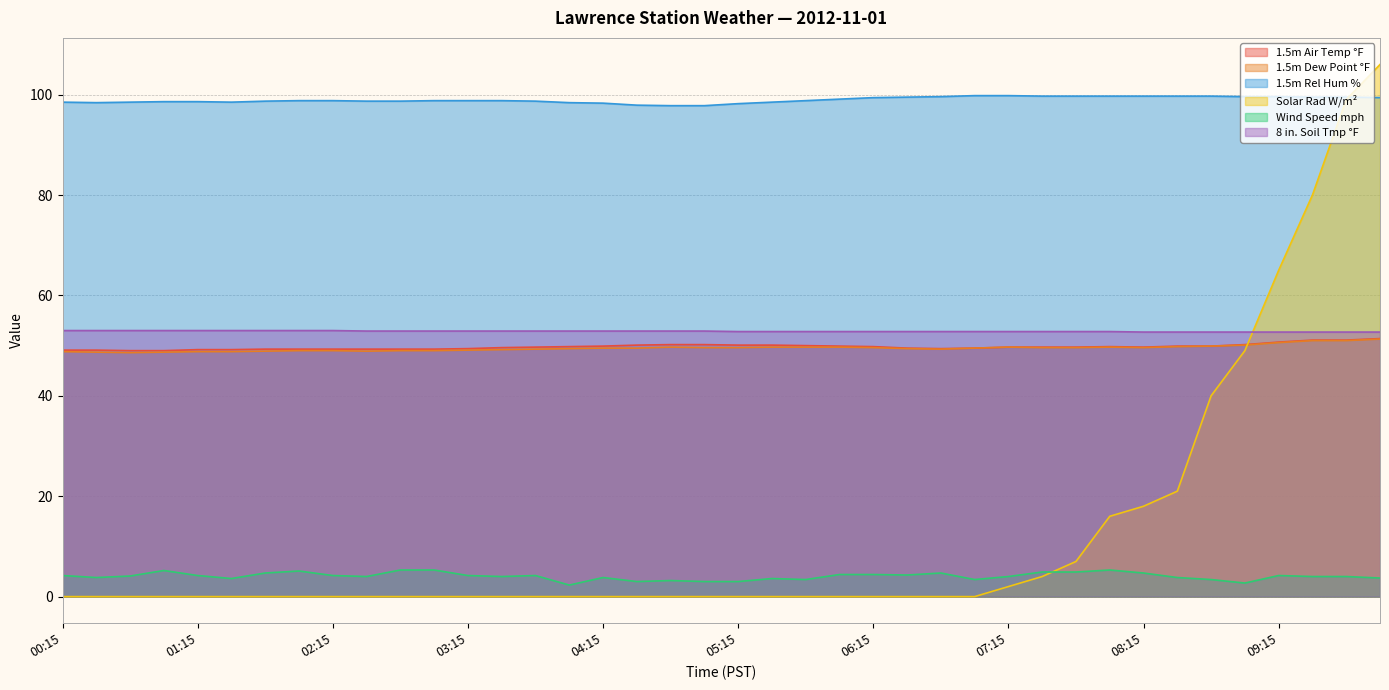

What are all the series names shown in the legend?

1.5m Air Temp °F, 1.5m Dew Point °F, 1.5m Rel Hum %, Solar Rad W/m², Wind Speed mph, 8 in. Soil Tmp °F